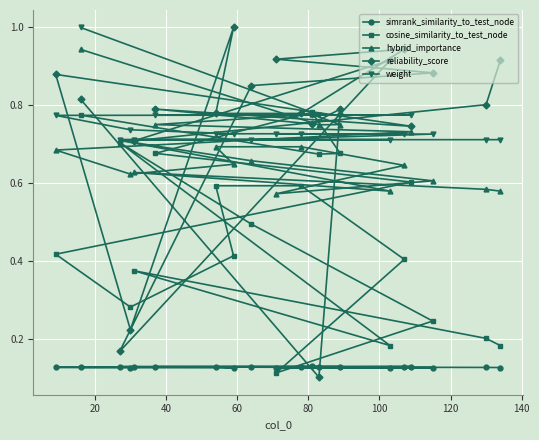

What is the sum of all weight values?

15.0